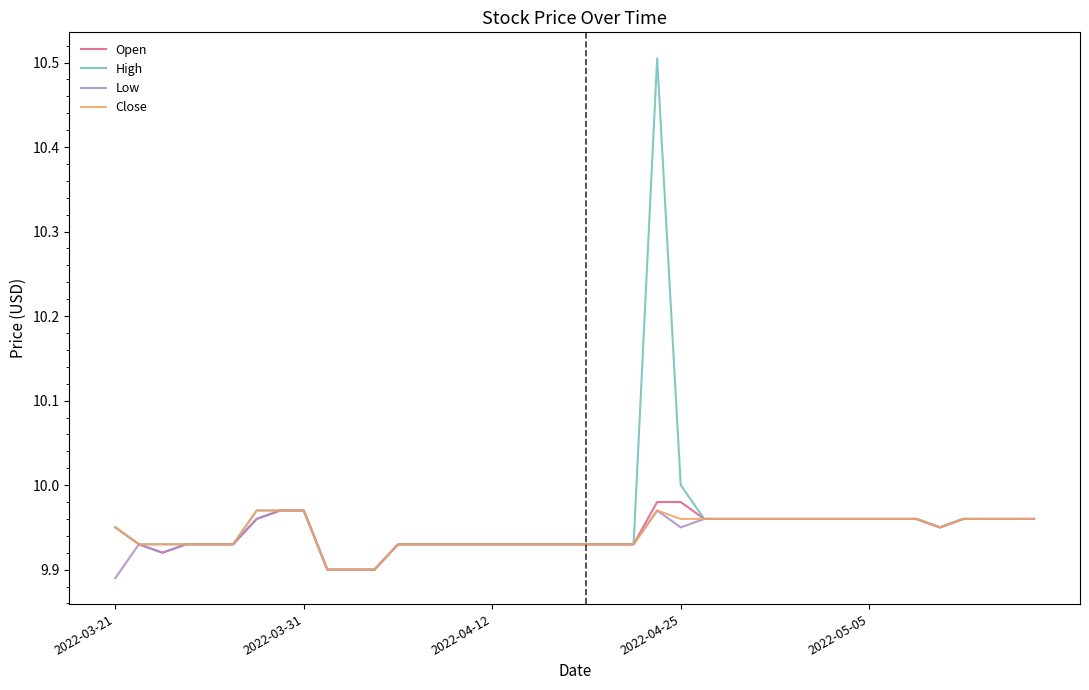

Which series has the largest range (max minus min)?

High